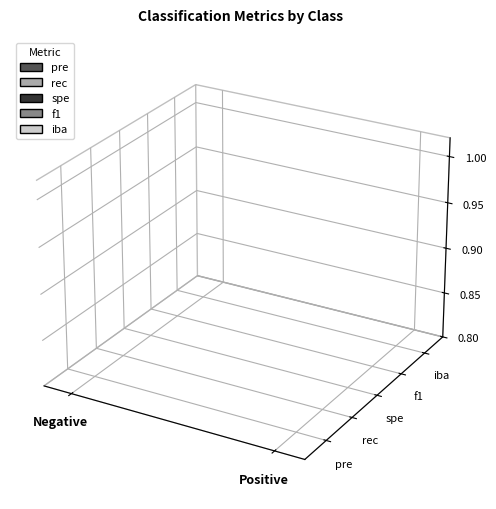

Rank the categories by spe value from highest to lowest.

Positive, Negative